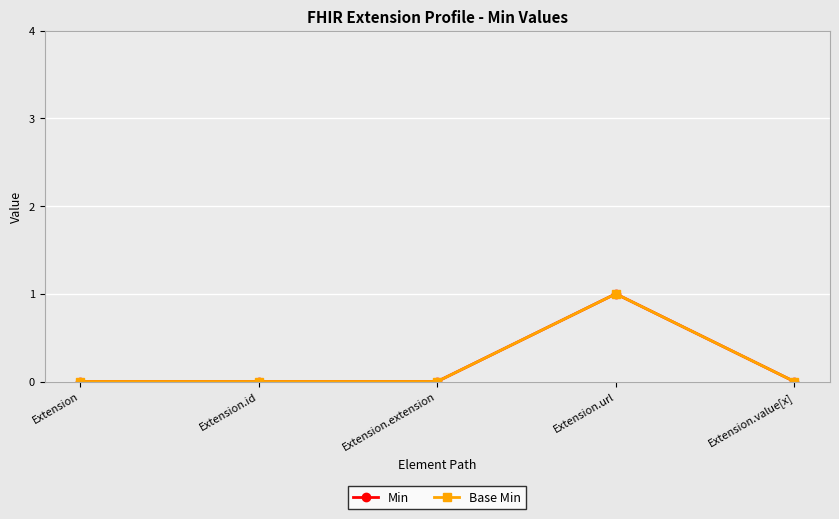

Where is Min nearest to the value 0?

Extension